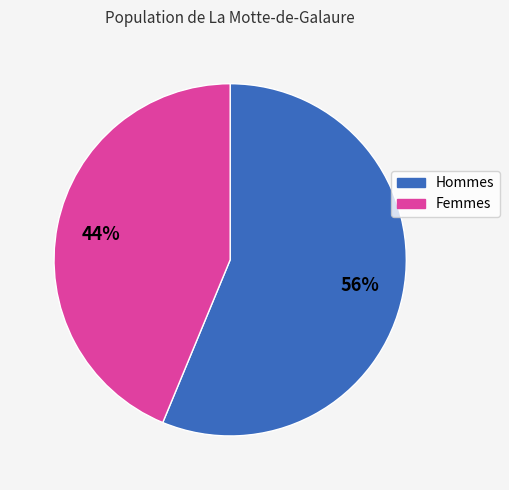

Is there any slice that represents more than half of the pie?

Yes